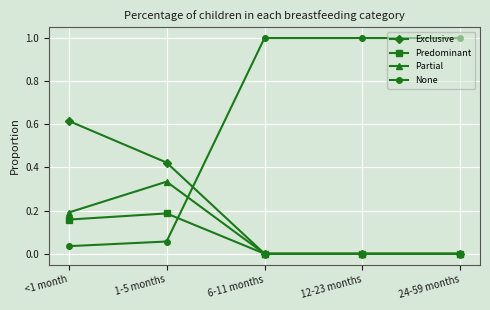

What is the label of the 3rd point from the left?

6-11 months